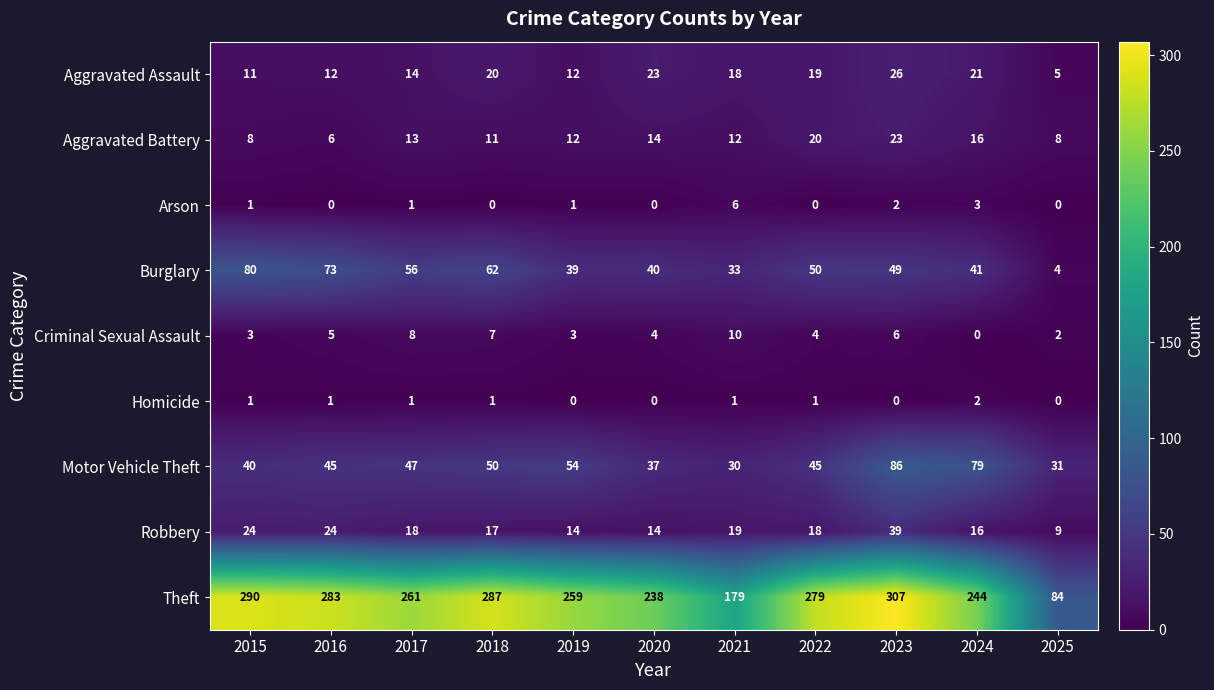

How many categories are shown in the chart?

11